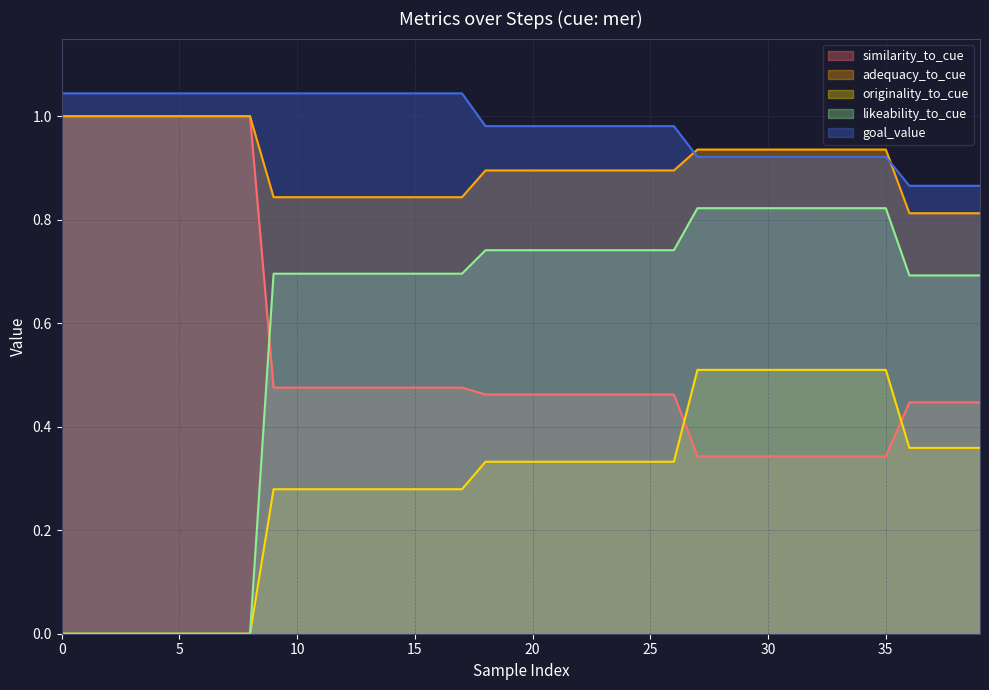

True or false: goal_value and originality_to_cue cross at least once.

False